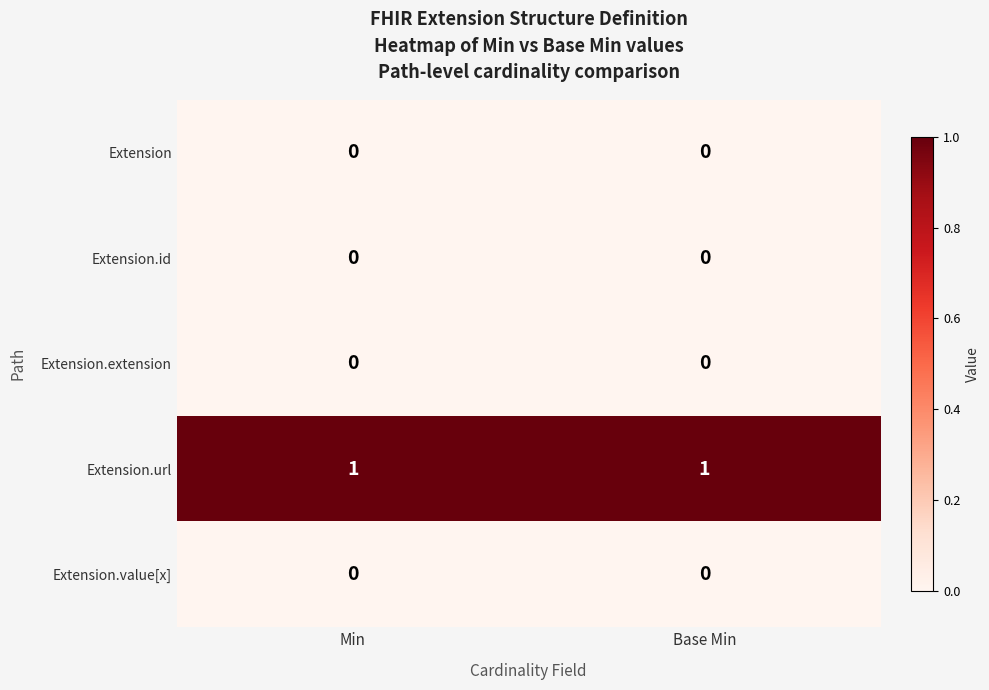

Is it true that Extension.id equals 0 at Min?

True